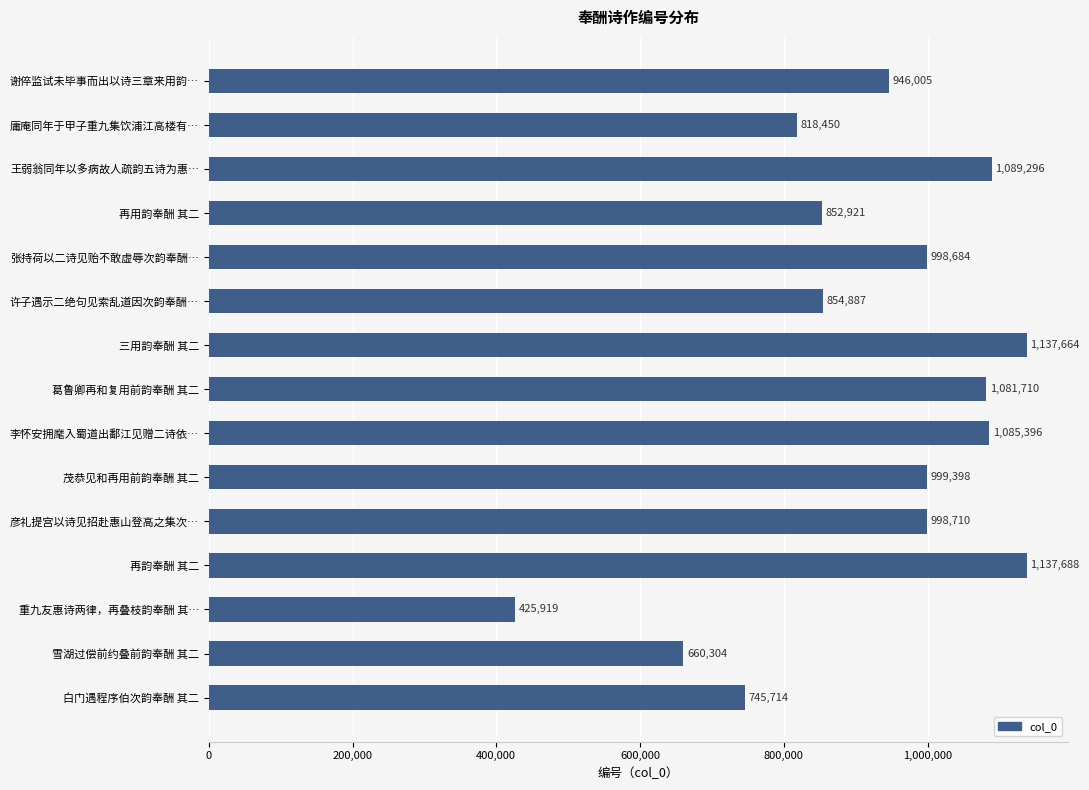

Where is the data nearest to the value 781803?

白门遇程序伯次韵奉酬 其二